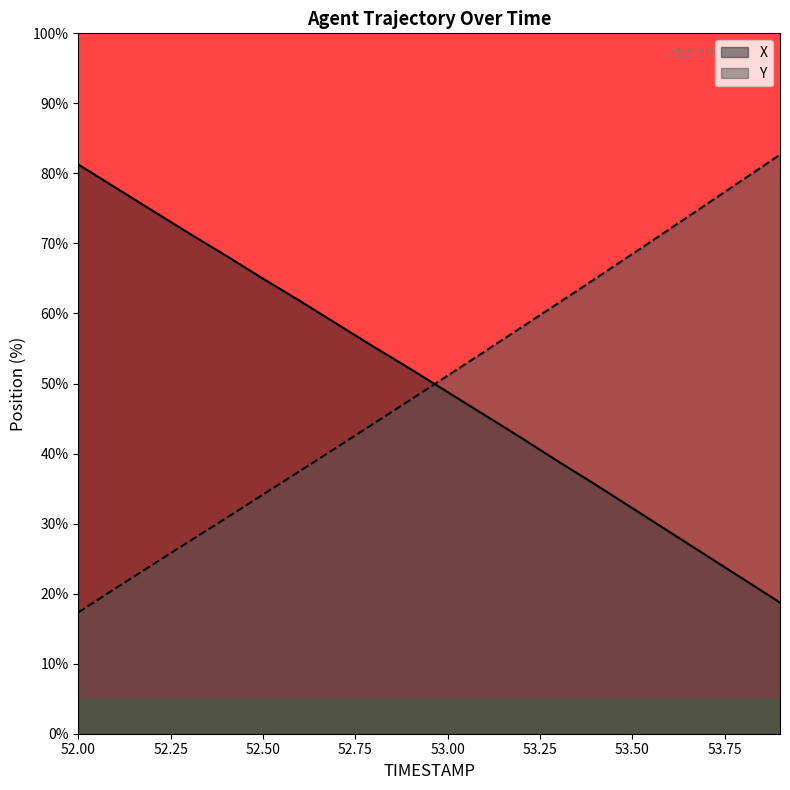

Is the value of X at 52.7 greater than the value of Y at 52.8?

Yes